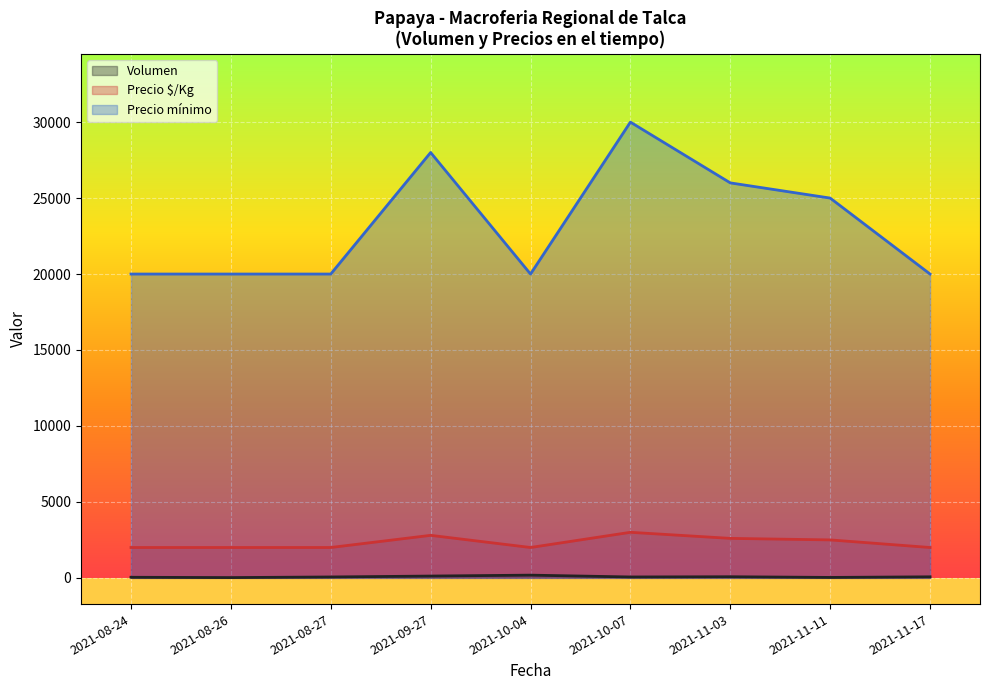

True or false: Precio máximo and Volumen cross at least once.

False